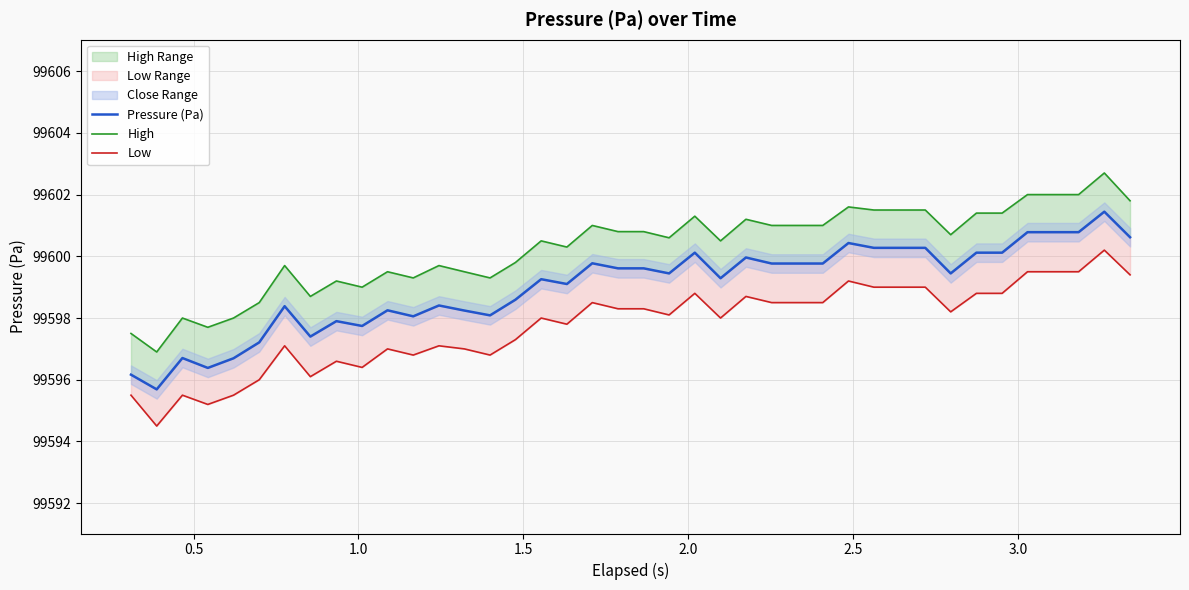

Is the value of Pressure (Pa) at 23 greater than the value of Low at 15?

Yes